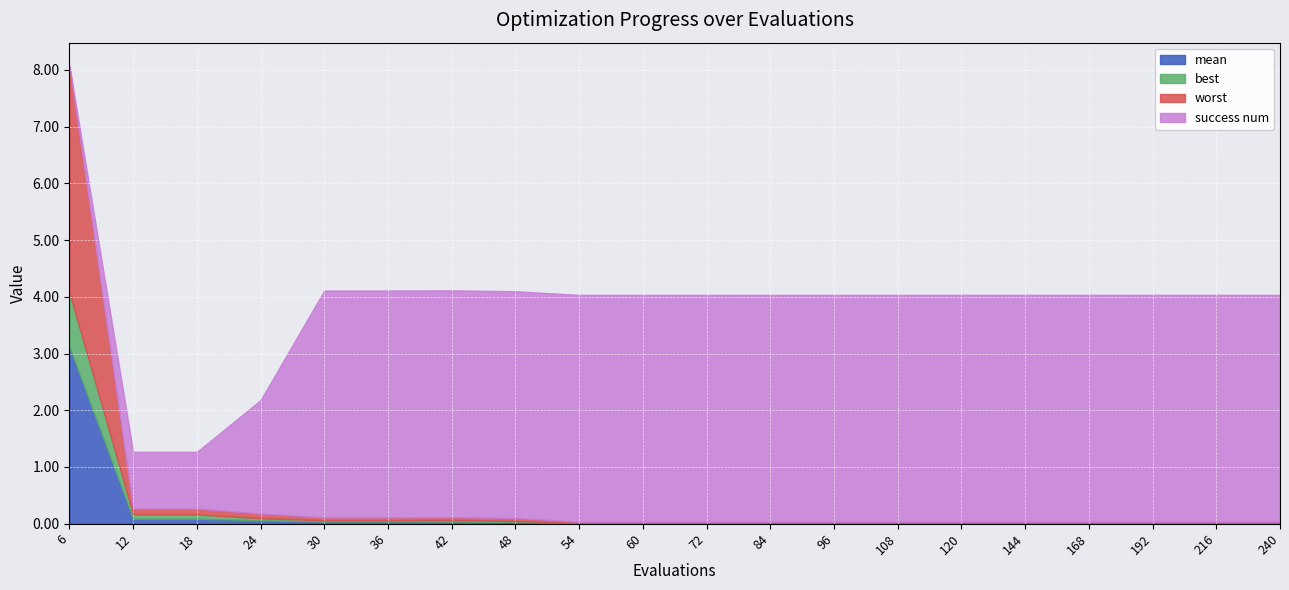

What is the spread (max minus min) of values at 216?

4.0